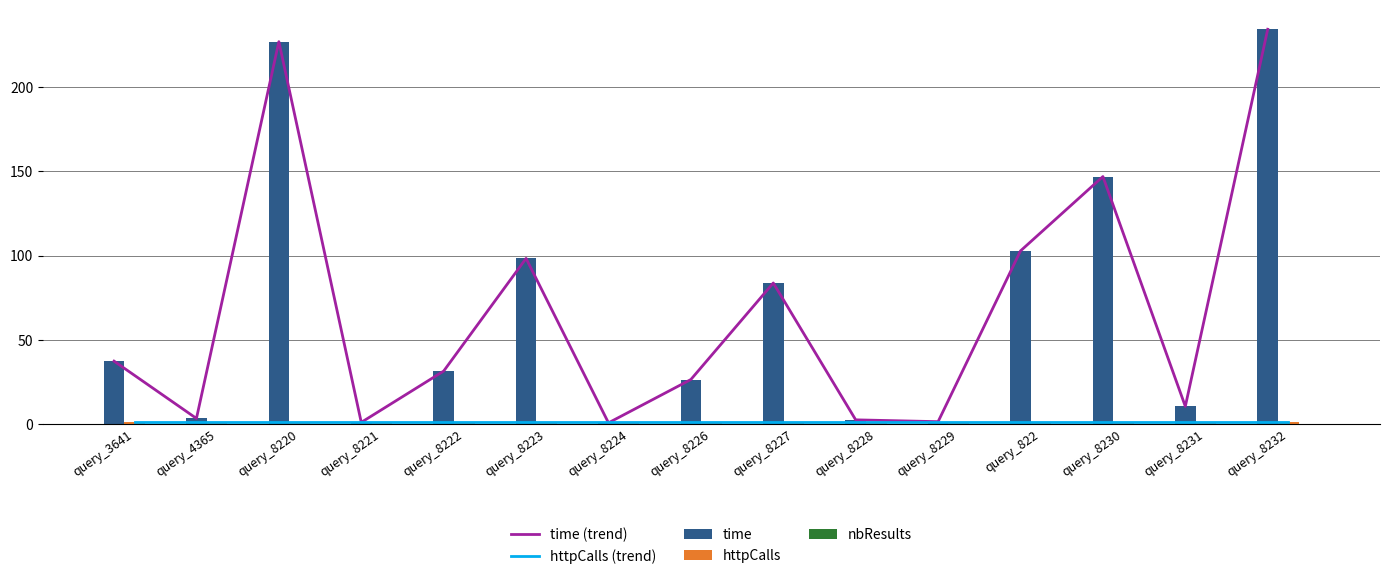

At which category is the sum across all series the highest?

query_8232